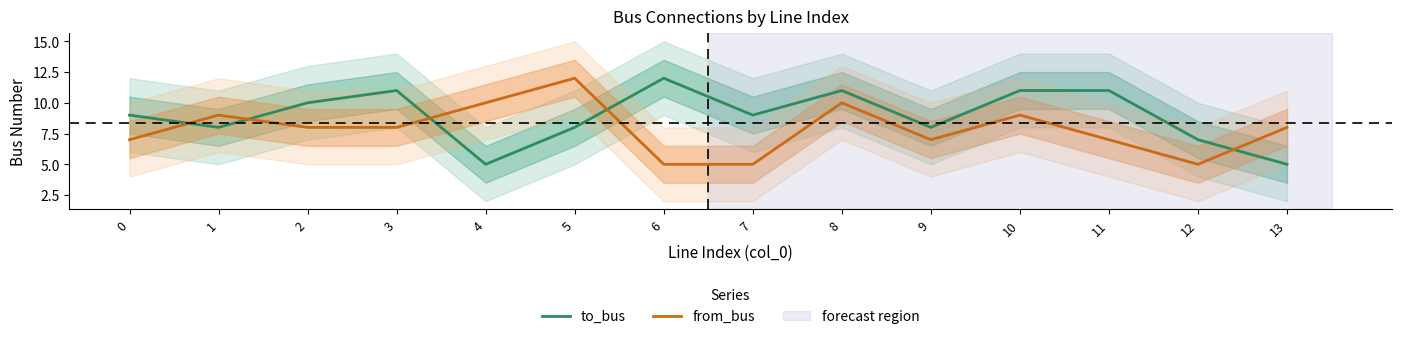

What is the difference between the from_bus values at 3 and 9?

1